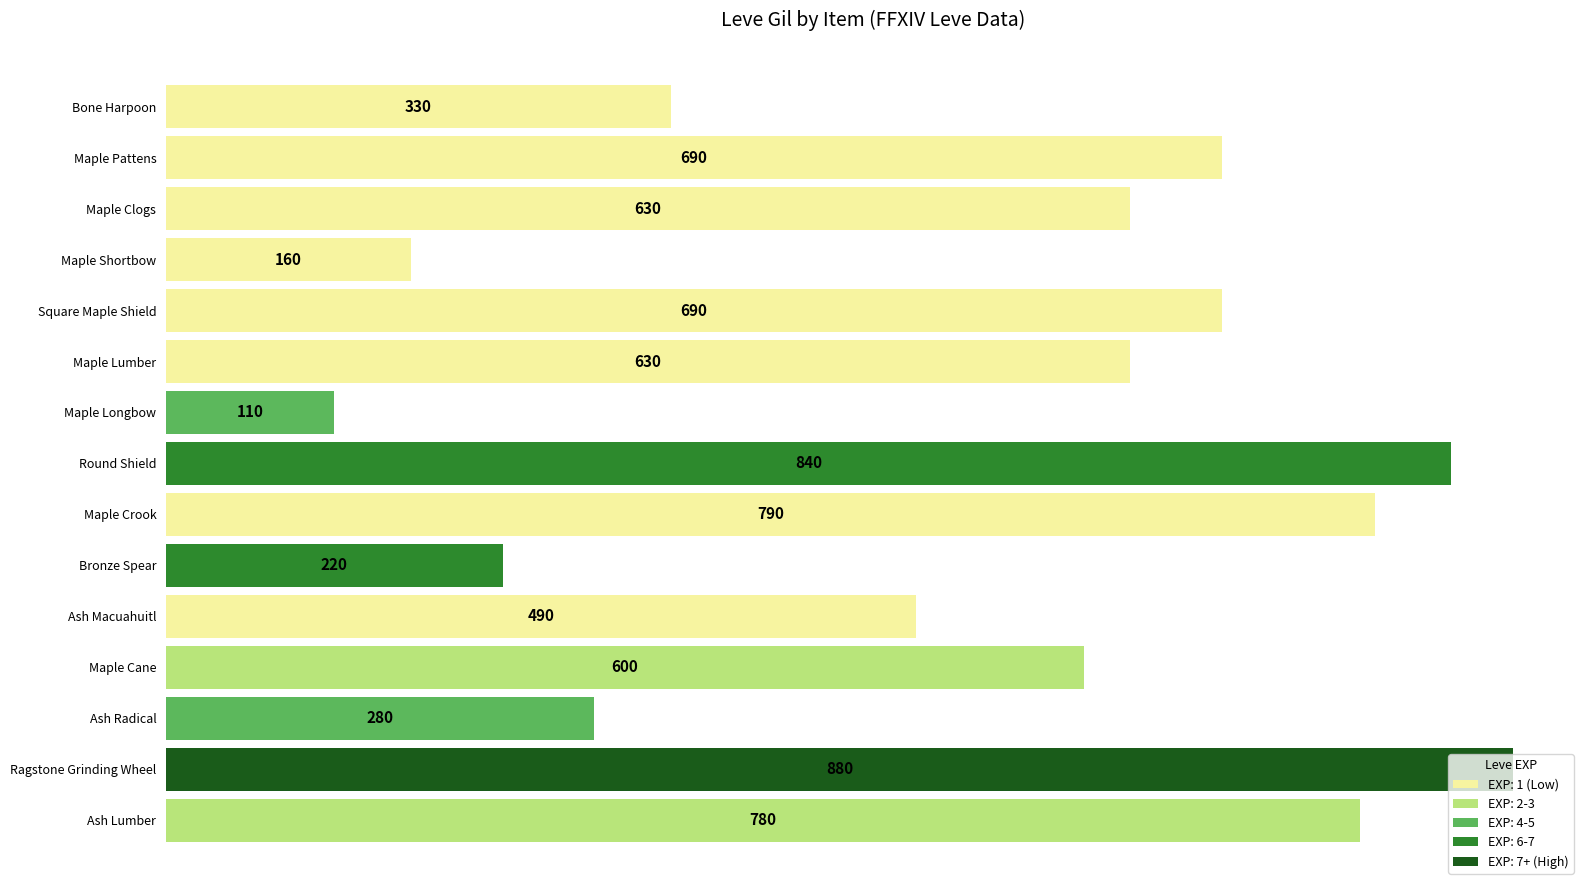

At which category does the chart reach its peak across all series?

Ragstone Grinding Wheel